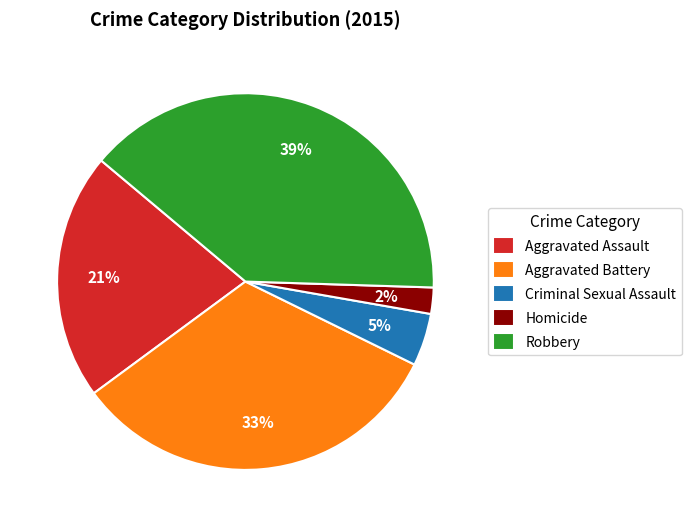

Combined, do Homicide and Criminal Sexual Assault account for over 50%?

No